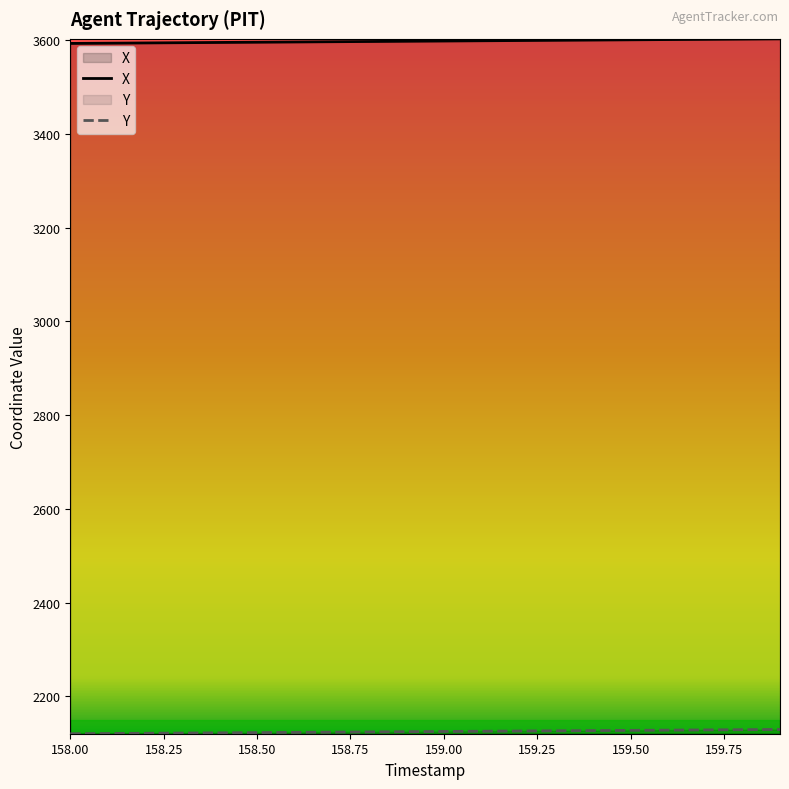

Does the chart have visible grid lines?

No